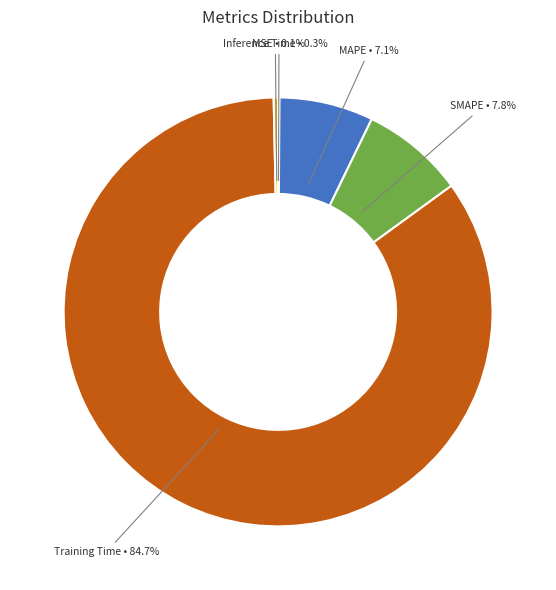

Which category has the biggest portion of the pie?

Training Time